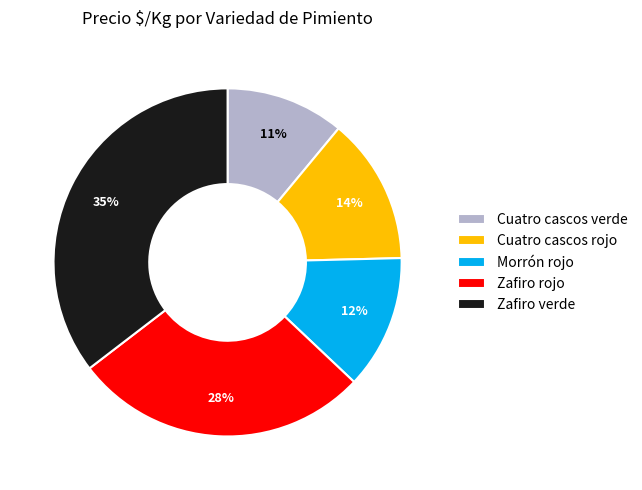

Which has a higher value, Zafiro verde or Morrón rojo?

Zafiro verde